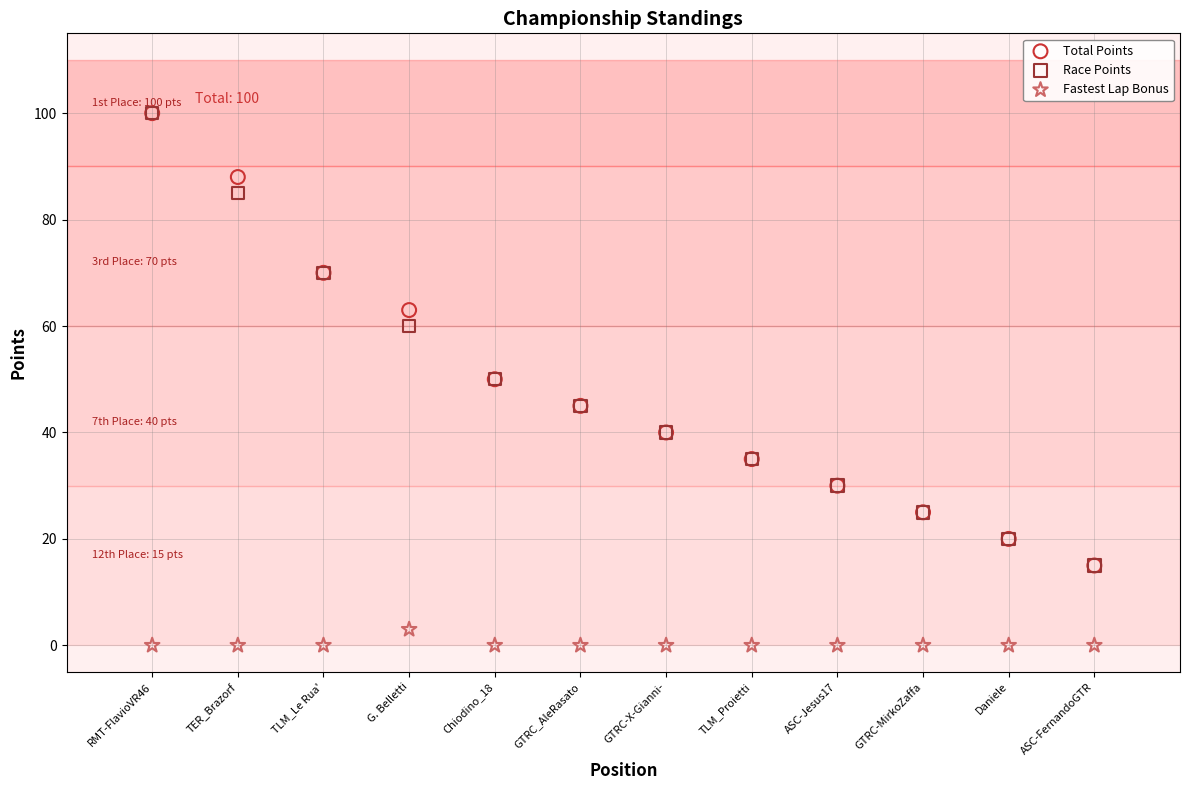

In the Race Points series, what Y value is closest to 57?

60